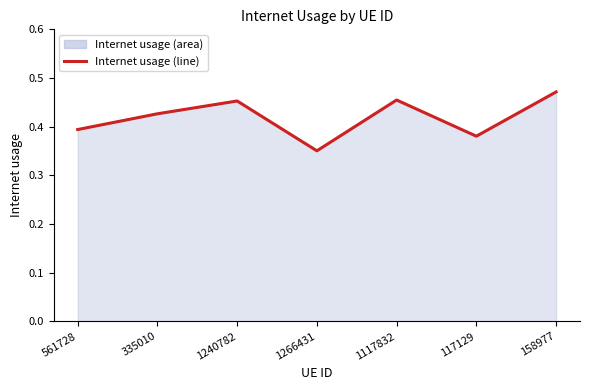

Reading left to right, transcribe all the data shown in this chart.

0.4	0.4	0.5	0.4	0.5	0.4	0.5